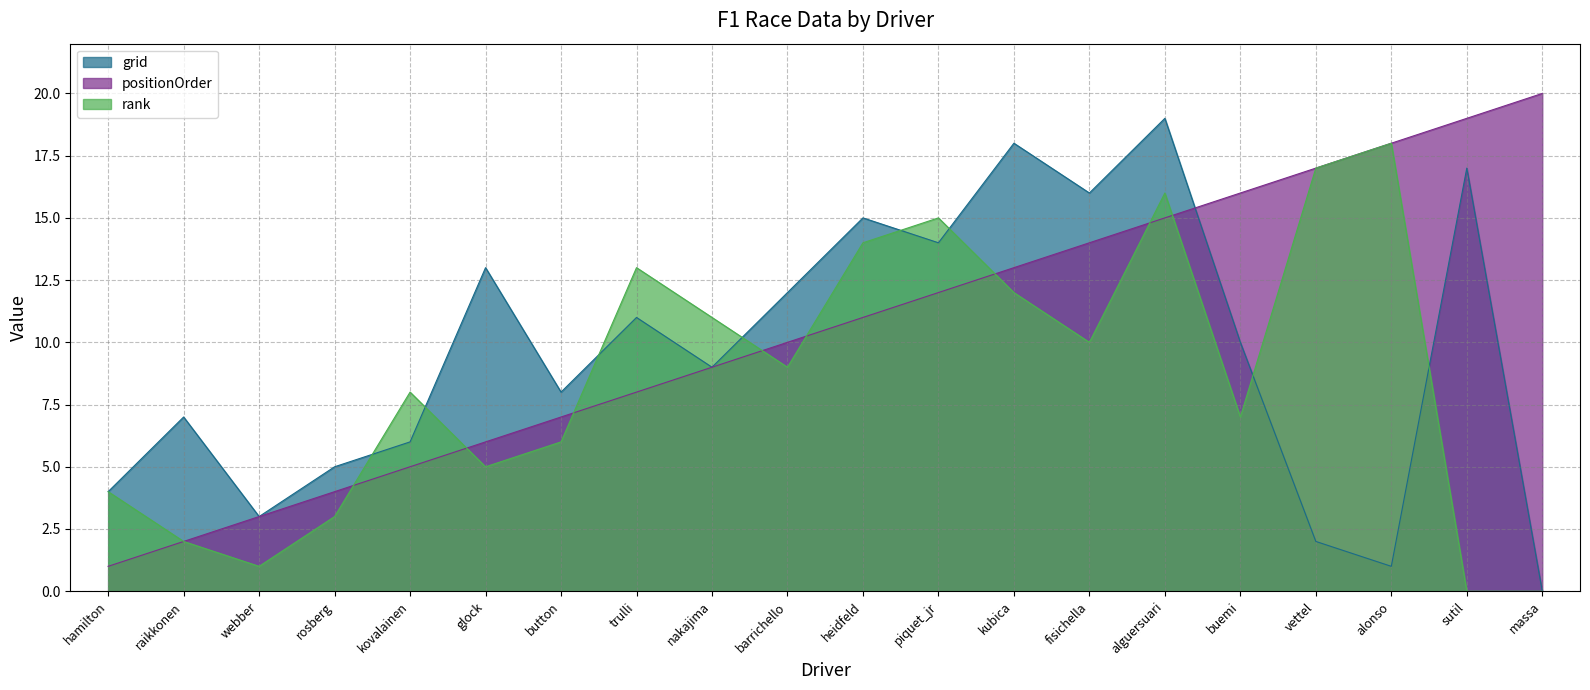

What is the label of the 16th point from the left?

buemi